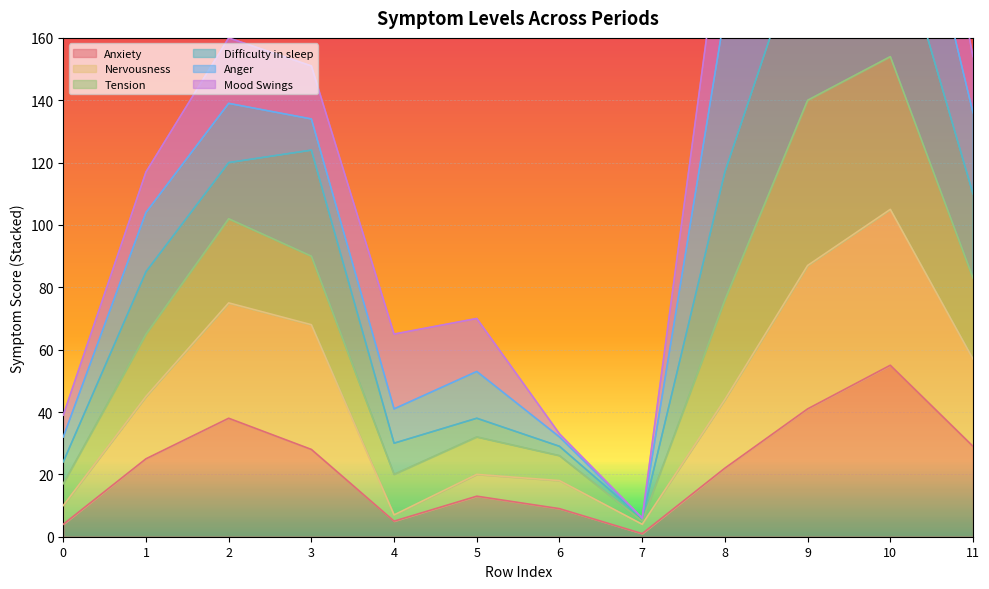

The Anxiety series shows 9 at 6. True or false?

True